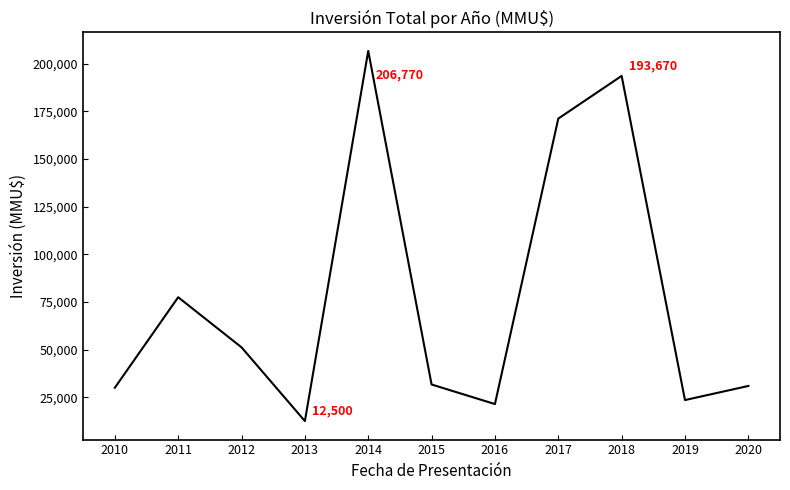

Where is the first local maximum?

2011